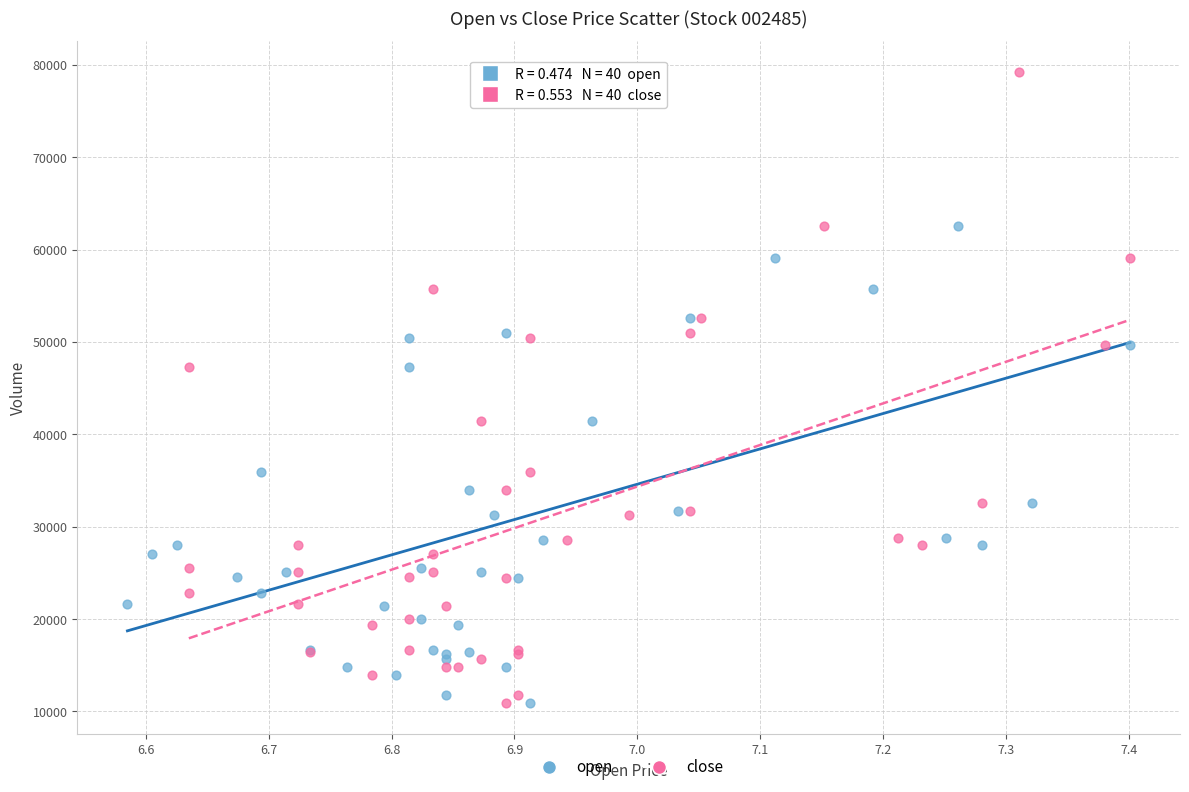

What are all the series names shown in the legend?

open, close